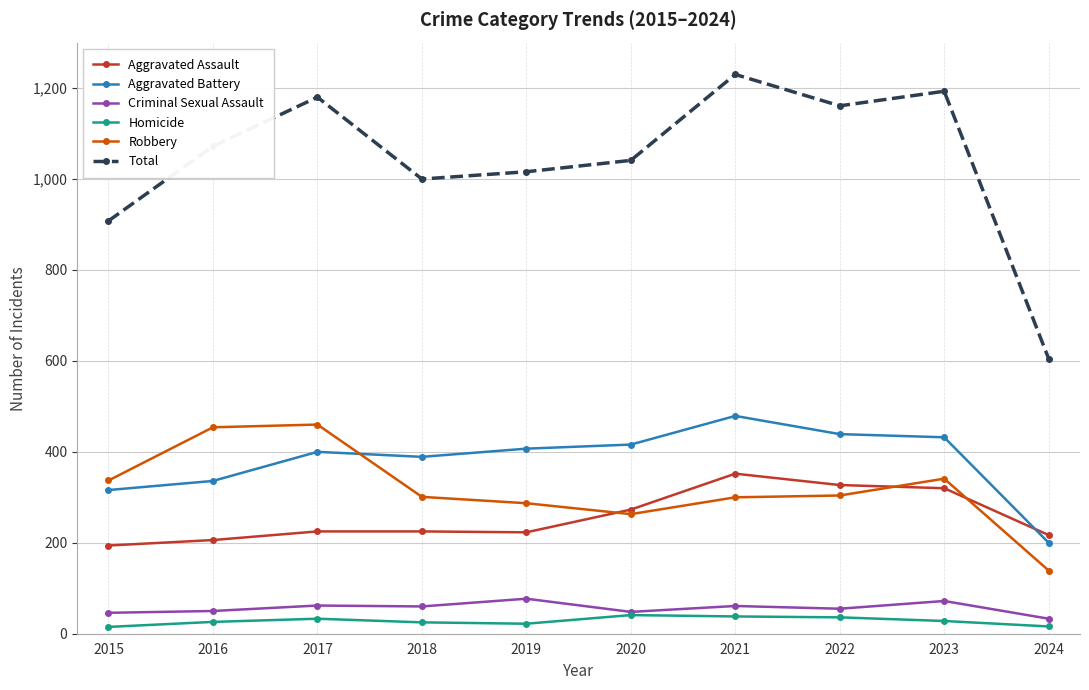

Rank the series by their maximum value, from lowest to highest.

Homicide, Criminal Sexual Assault, Aggravated Assault, Robbery, Aggravated Battery, Total